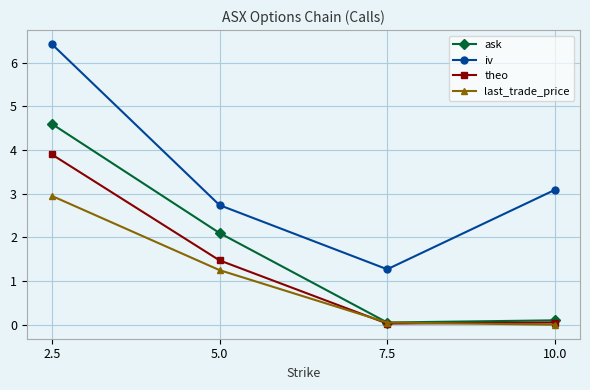

How many distinct data groups are displayed?

4